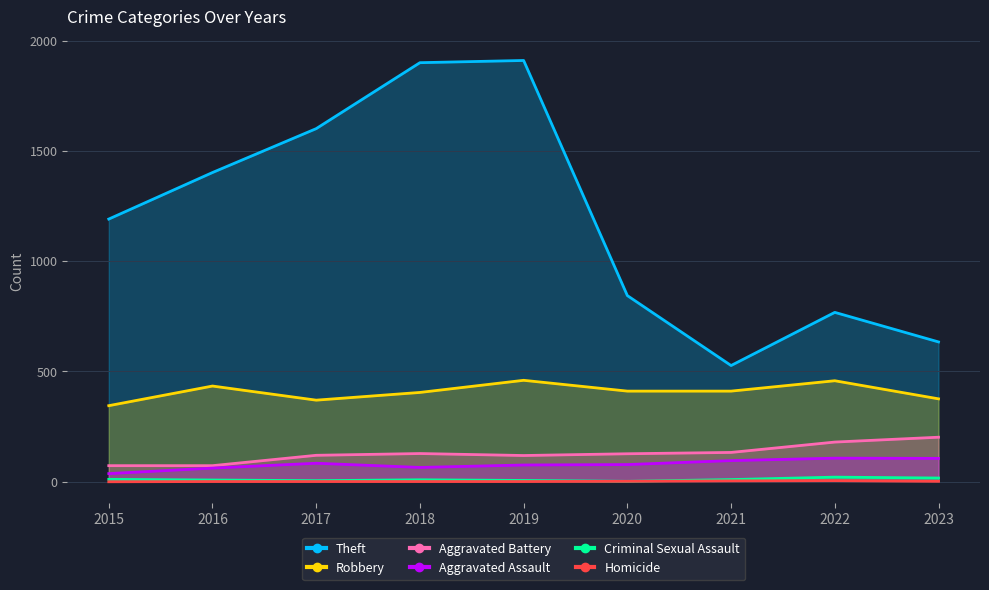

What is the difference between the Theft values at 2016 and 2020?

558